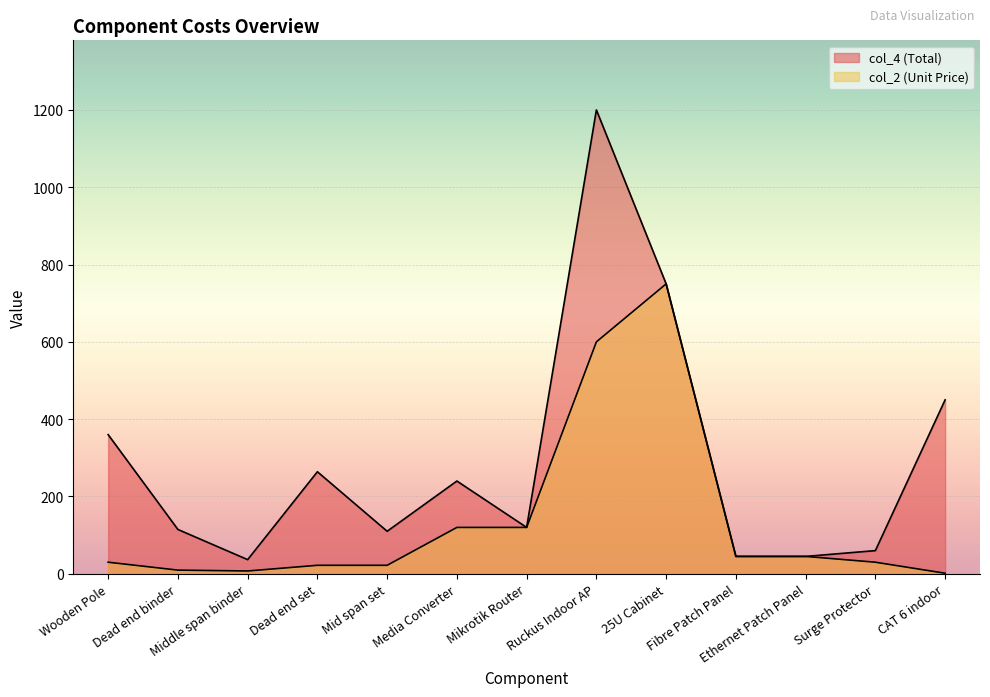

What is the value of the col_2 (Unit Price) point at the 5th from the left?

22.0